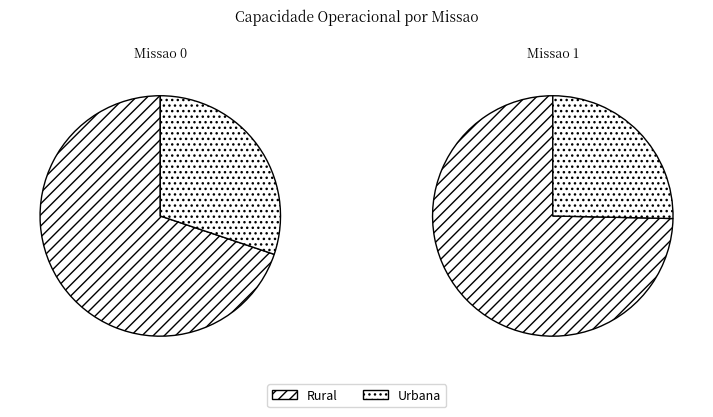

To the nearest percent, what percentage of the pie is 1?

52%